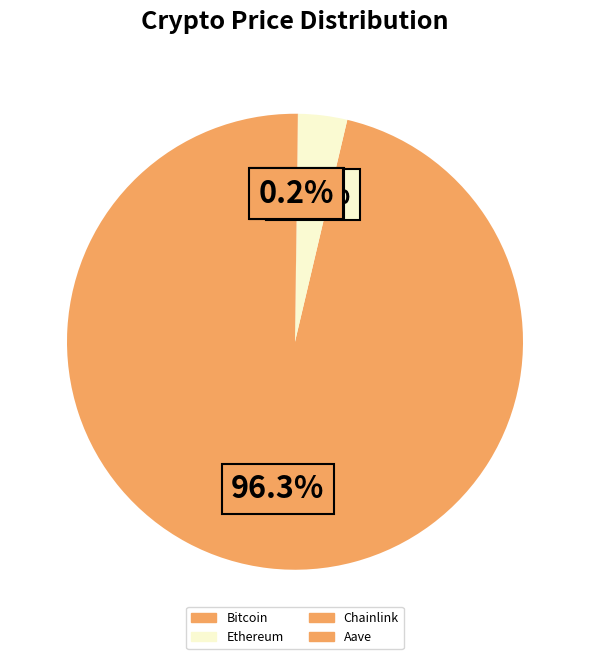

How many slices are in this pie chart?

4